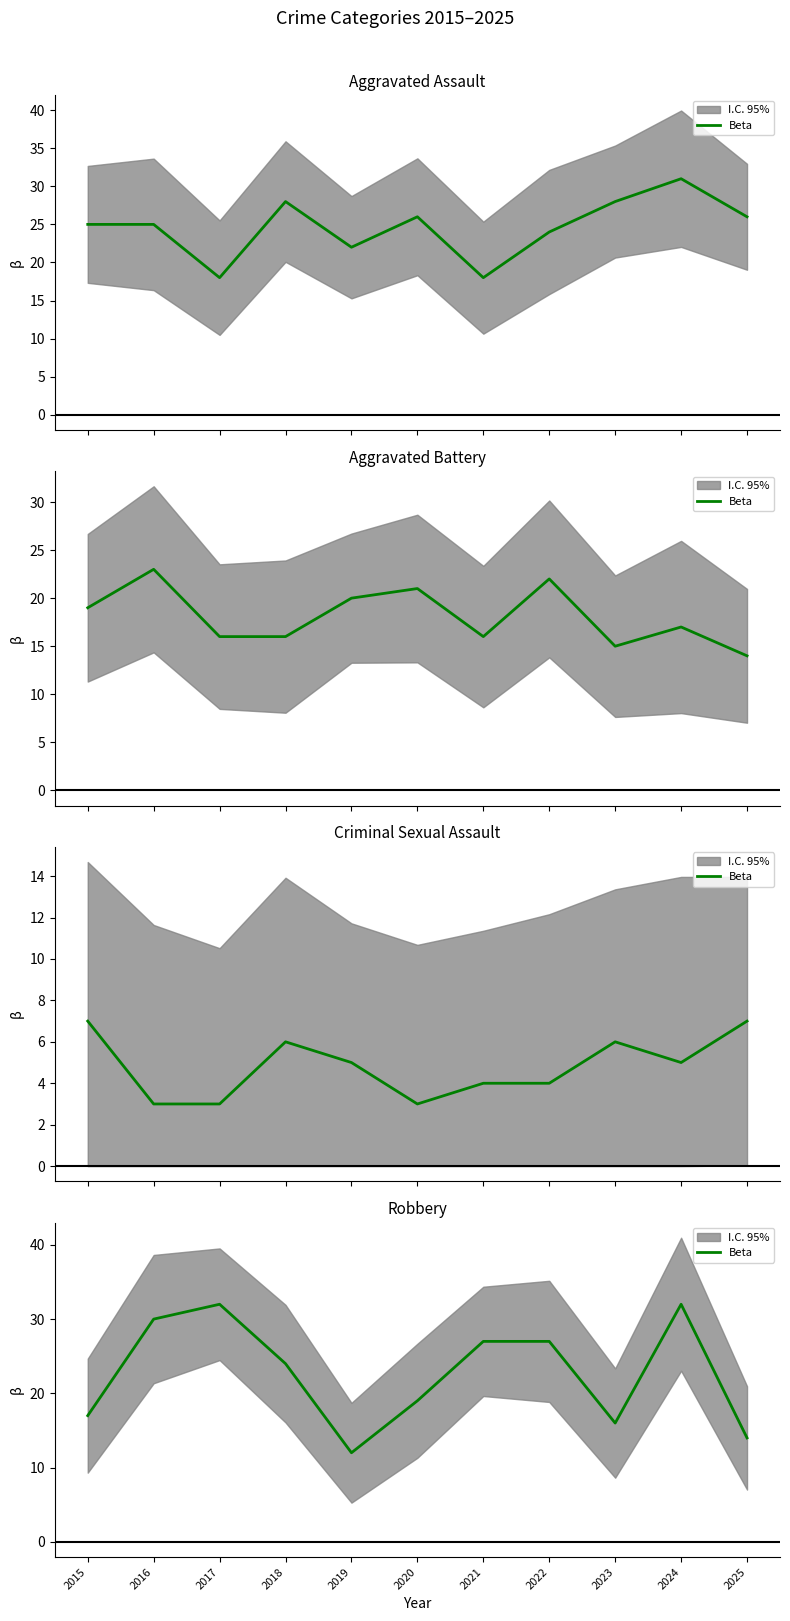

Reading right to left, list all the values displayed in this chart.

14	32	16	27	27	19	12	24	32	30	17